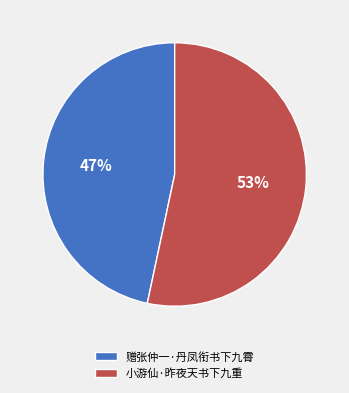

How many segments does this pie chart have?

2